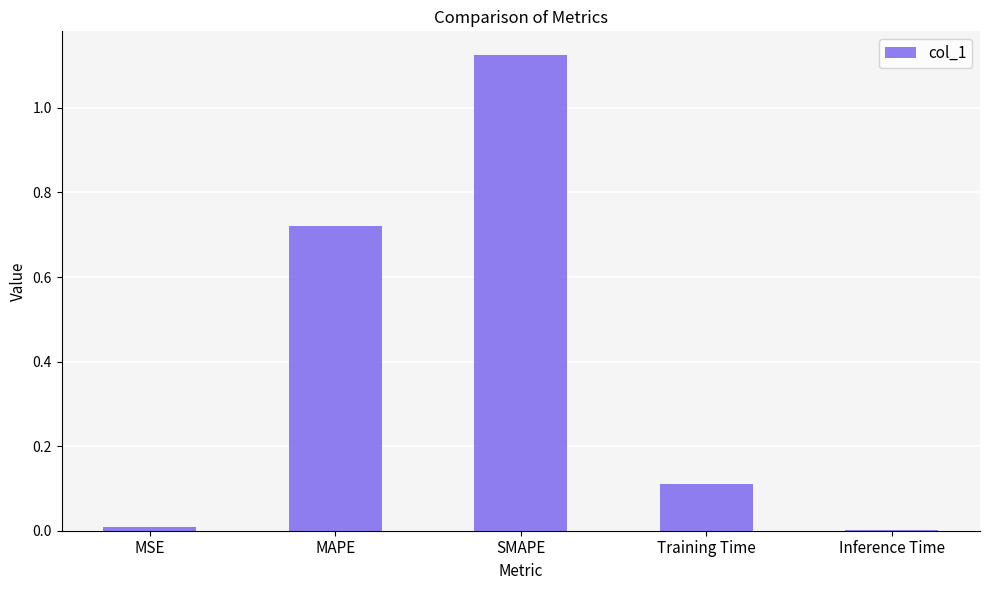

The chart shows a value of 1.0 at MAPE. True or false?

False